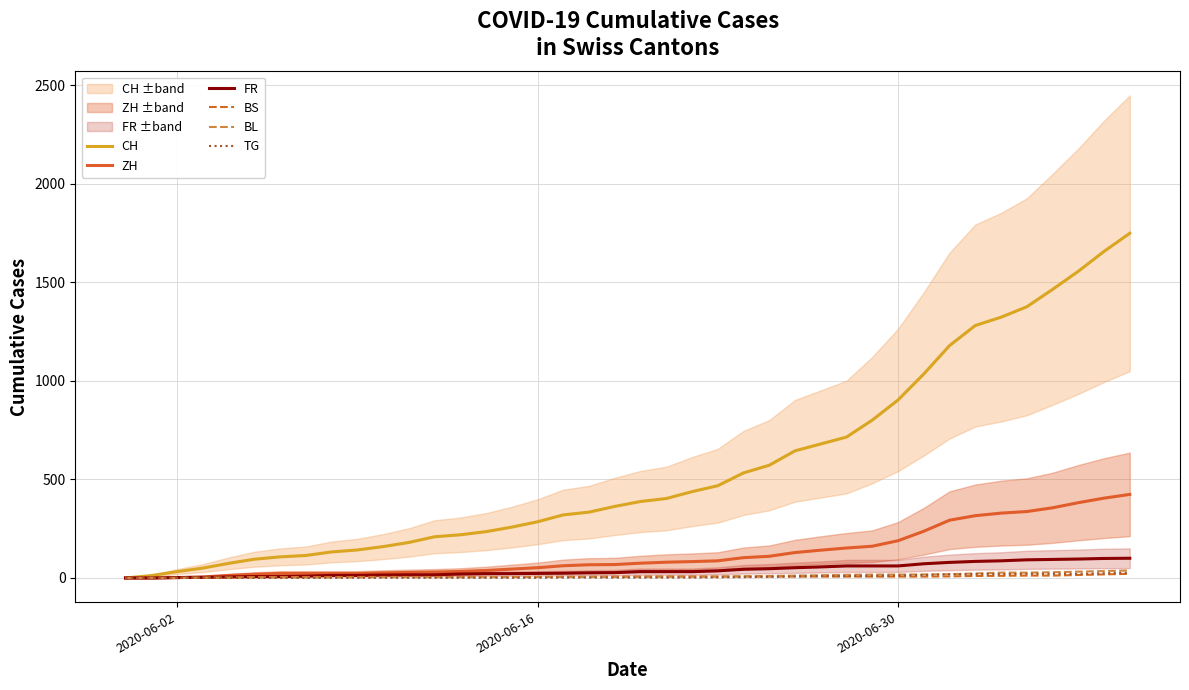

True or false: CH and BL cross at least once.

False